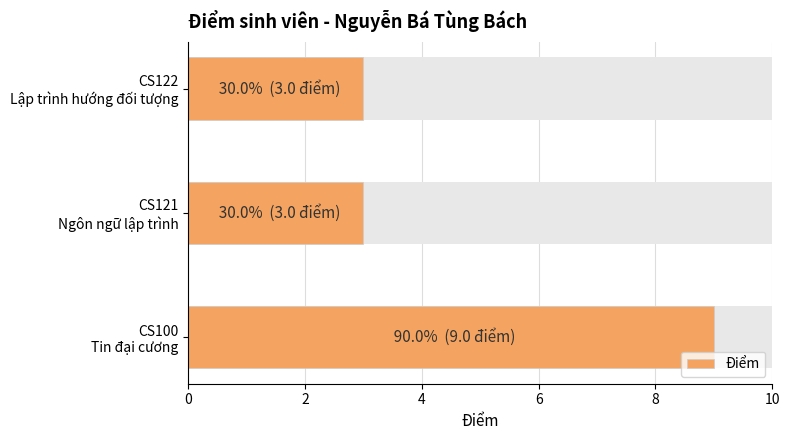

What is the sum of all values?

15